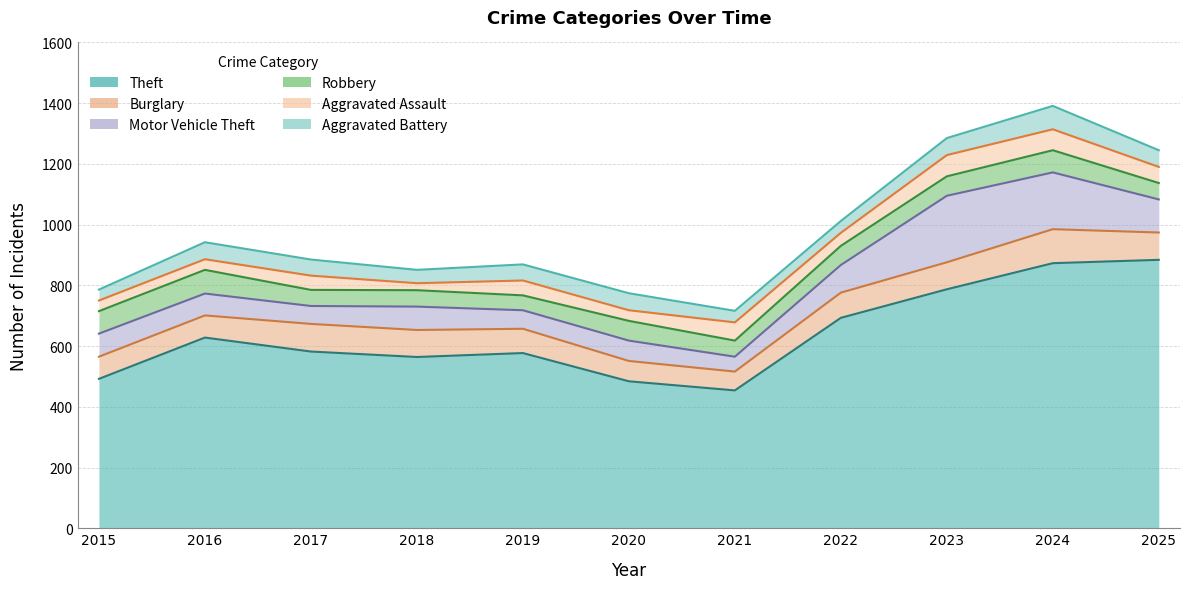

What are all the series names shown in the legend?

Theft, Burglary, Motor Vehicle Theft, Robbery, Aggravated Assault, Aggravated Battery